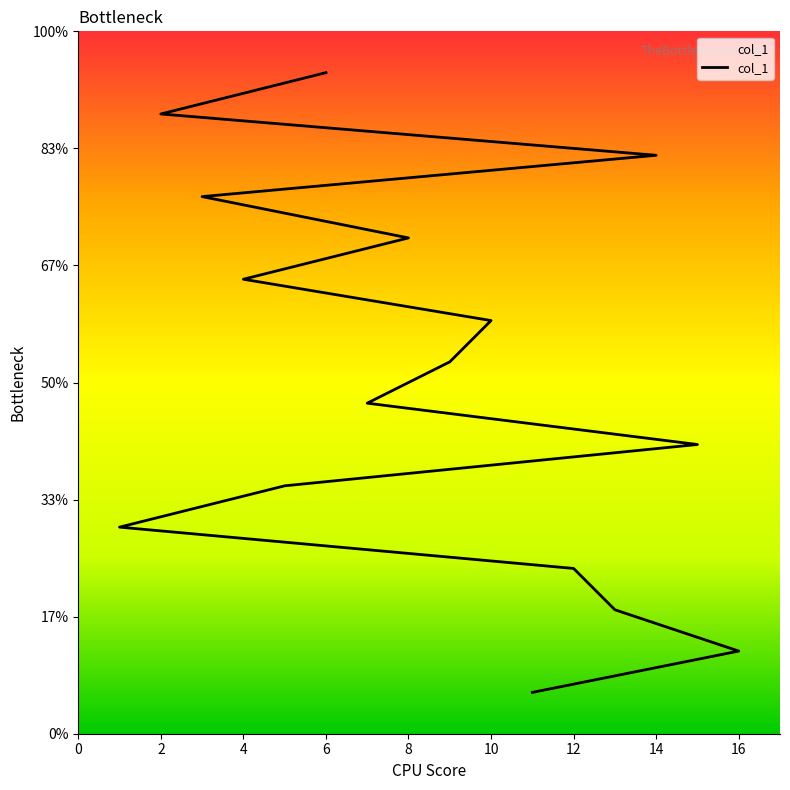

Reading left to right, extract all data points from this chart.

1	2	3	4	5	6	7	8	9	10	11	12	13	14	15	16